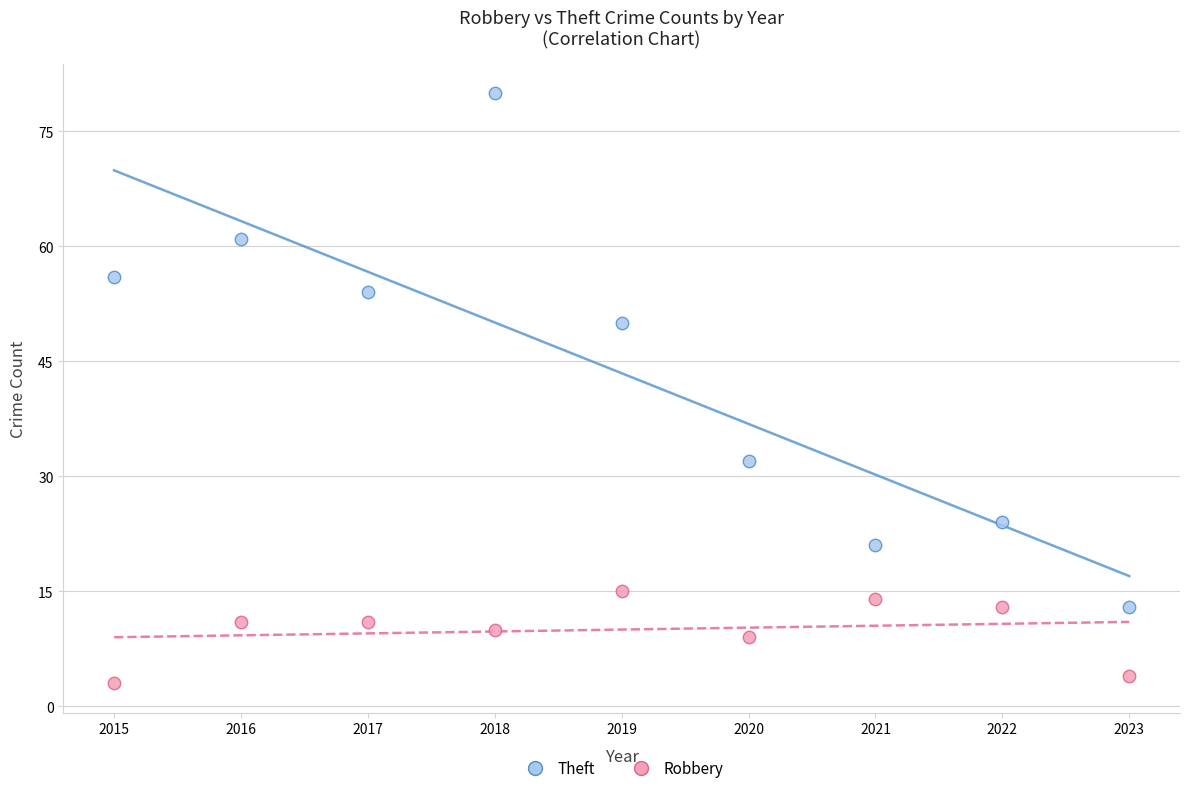

Which series has the widest spread of Y values?

Theft